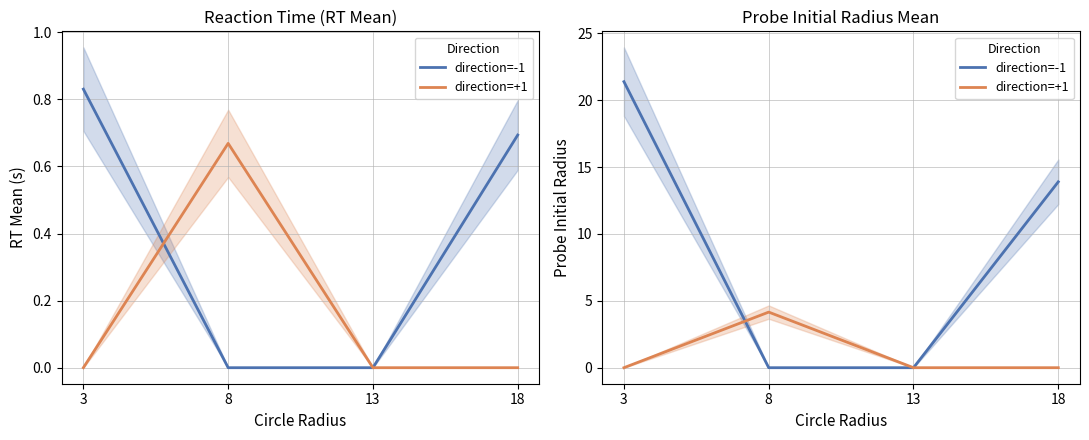

Reading right to left, list all the values displayed in this chart.

direction=-1: 13.9	0.0	0.0	21.4
direction=+1: 0.0	0.0	4.2	0.0